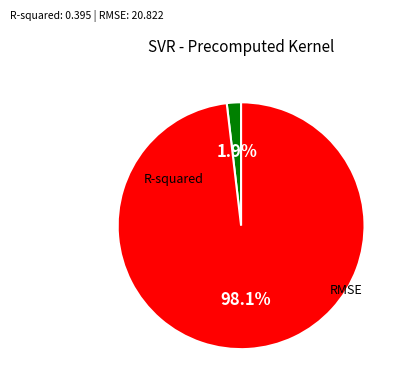

To the nearest percent, what is the difference between the largest and smallest slice percentages?

96%